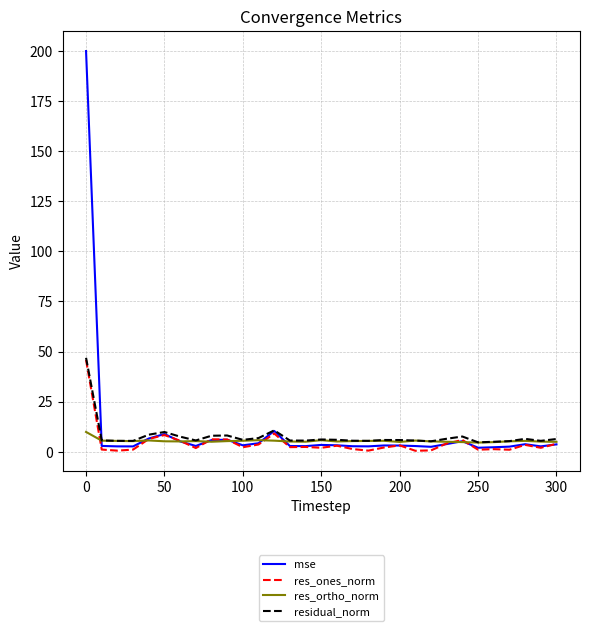

What is the lowest value of the res_ortho_norm series?

4.6